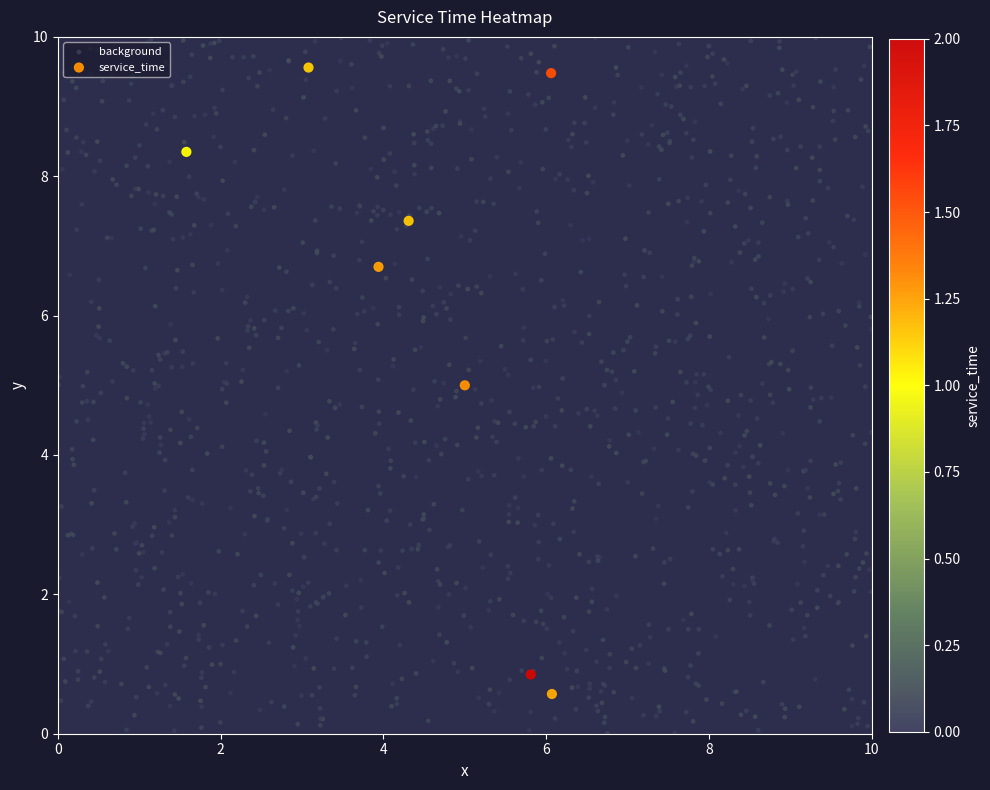

What is the greatest value displayed?

9.6